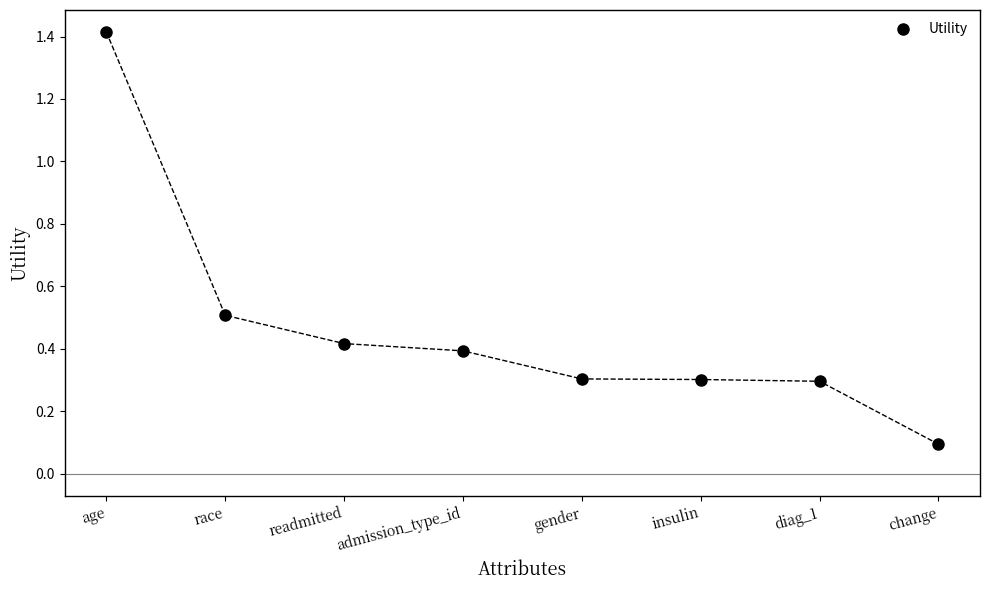

What is the maximum value shown in the chart?

1.4